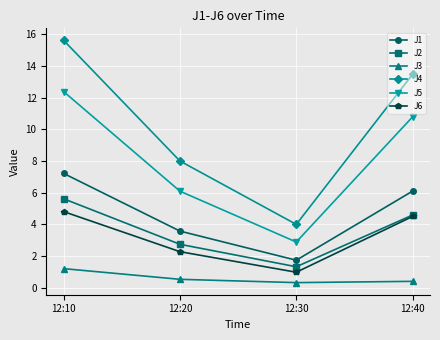

What is the difference between the J5 values at 12:10 and 12:40?

1.6